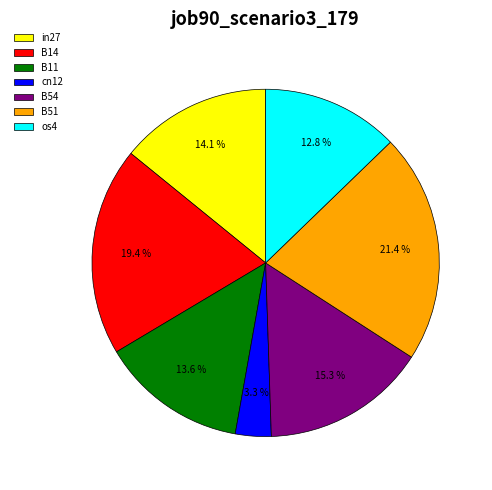

Is it true that B11 is 14% of the pie?

True